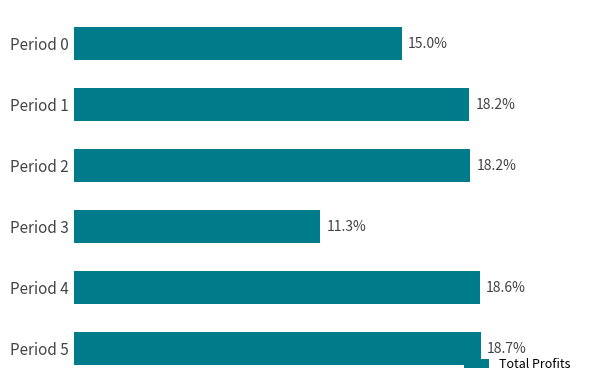

Are the bars horizontal?

Yes